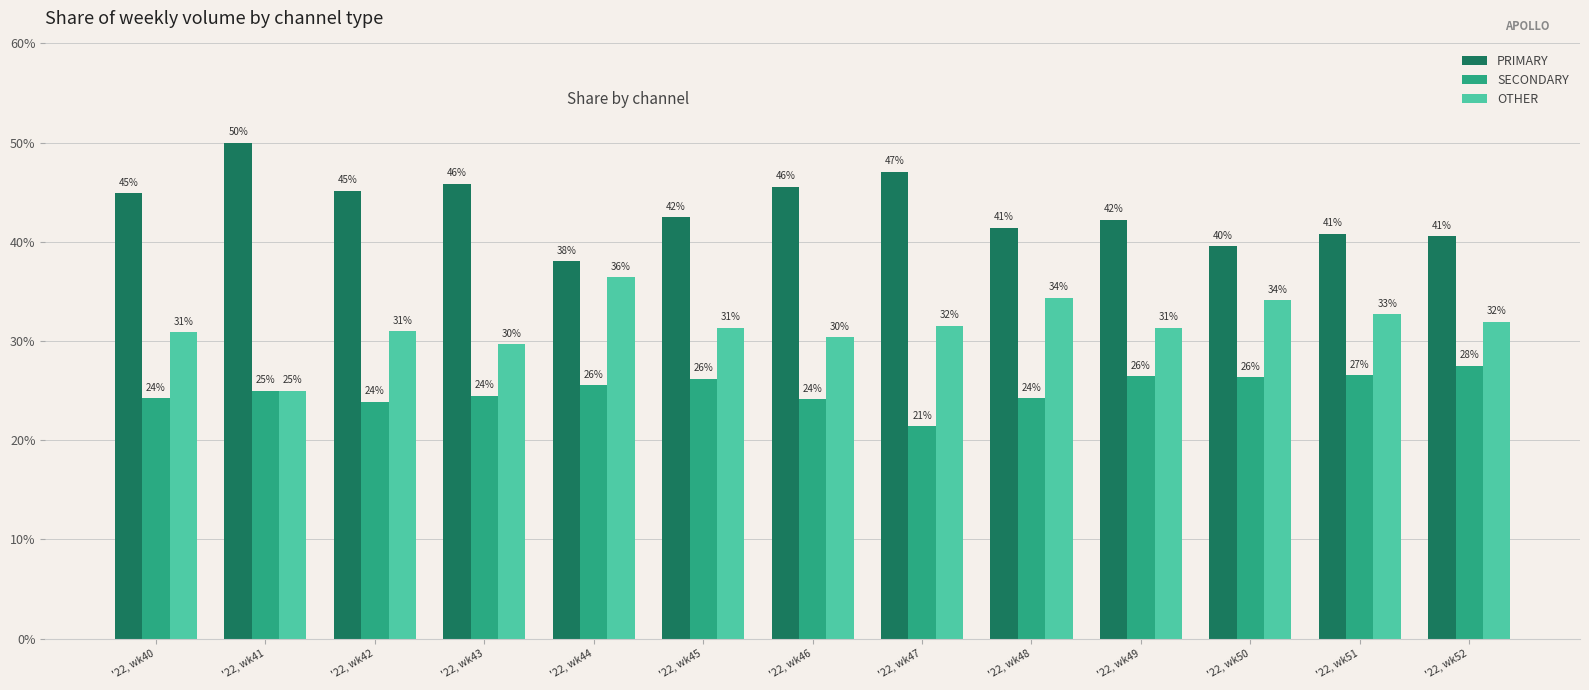

What is the difference between the maximum and minimum values in the OTHER series?

11.4